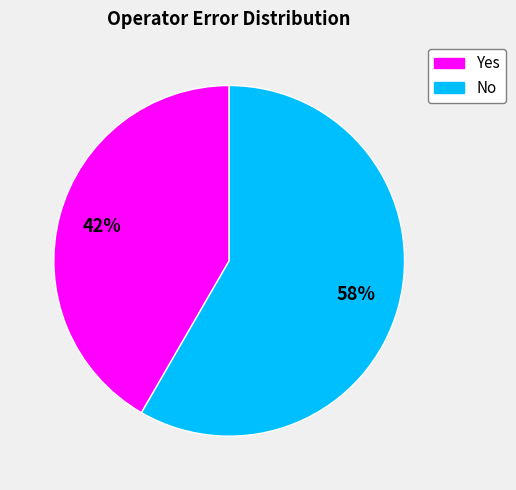

Which category has the smallest portion of the pie?

Yes